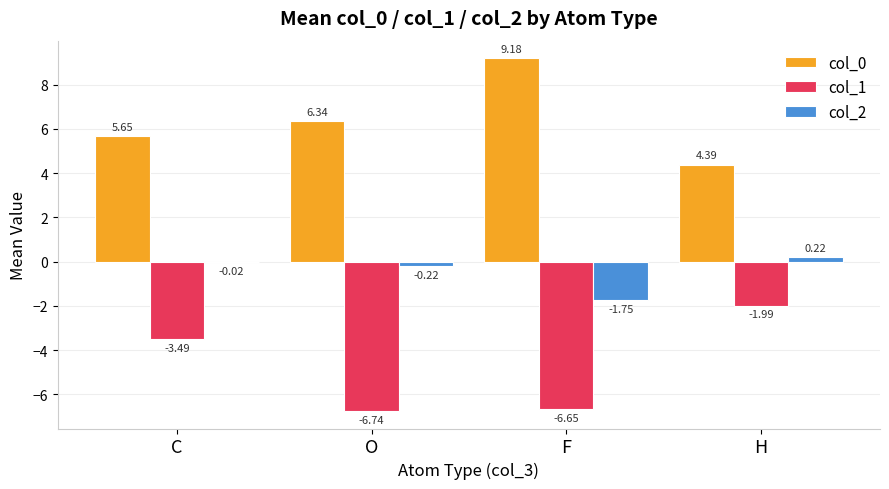

What is the sum of the col_0 values at H and F?

13.6